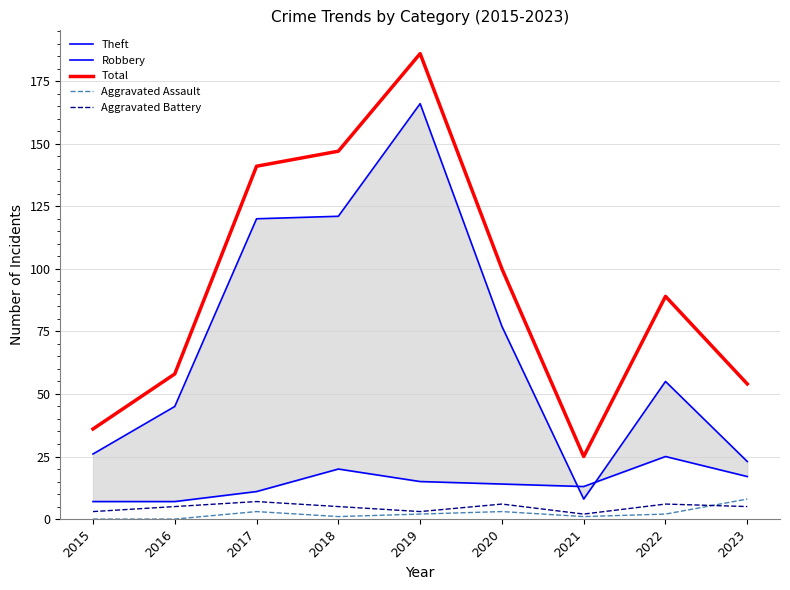

Where is the first local minimum for Robbery?

2021